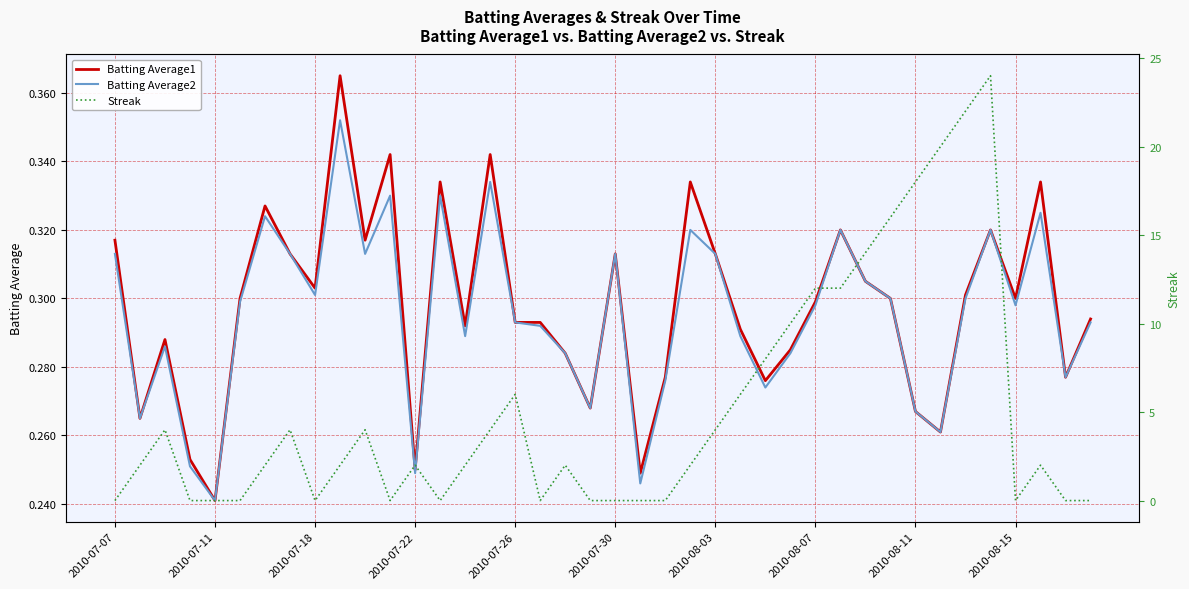

What is the value of the Streak point at the 17th from the left?

6.0